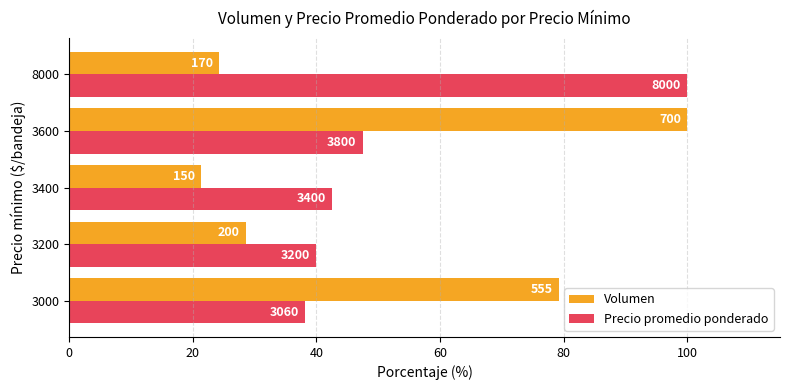

What is the difference between the second highest and minimum values in the Precio promedio ponderado series?

9.2